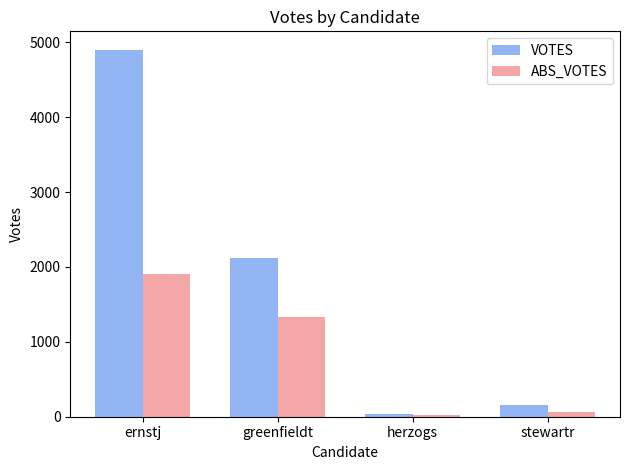

The value of VOTES at ernstj is 4900. True or false?

True